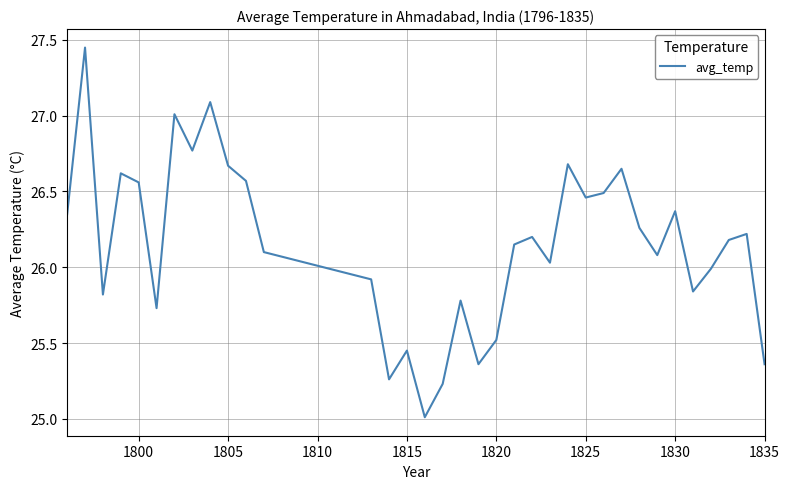

What is the minimum value shown in the chart?

25.0